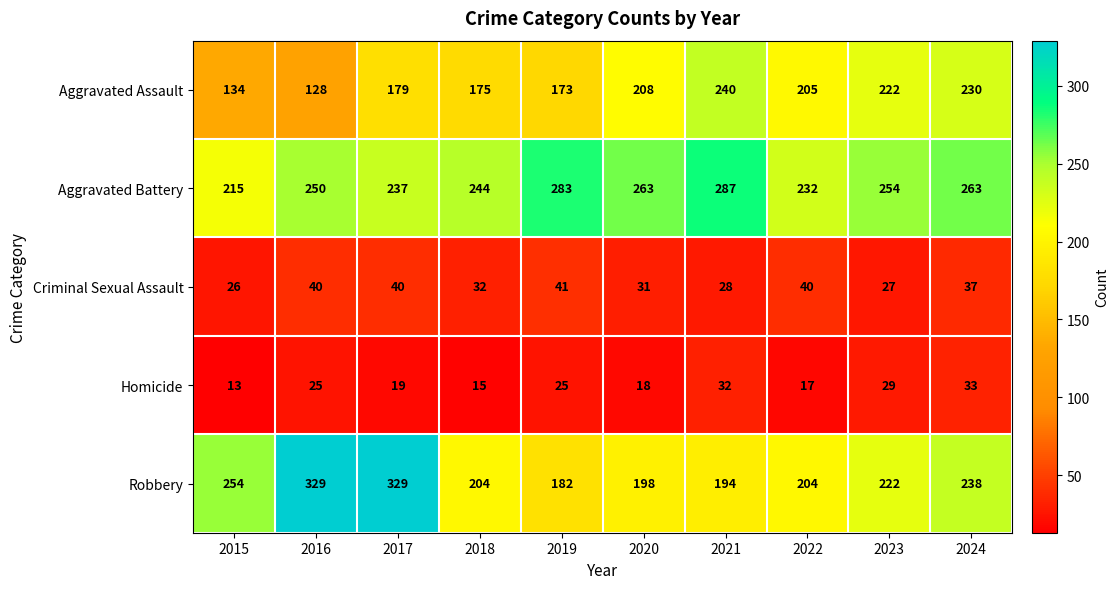

At which label does Aggravated Assault reach its minimum?

2016